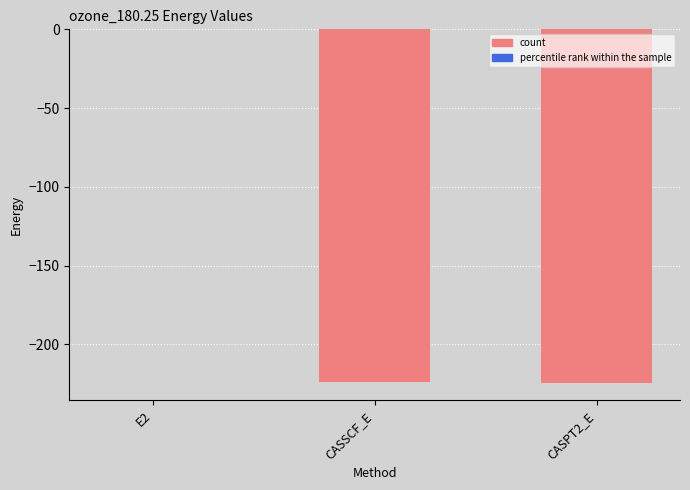

What is the change in value from CASSCF_E to CASPT2_E?

-0.1